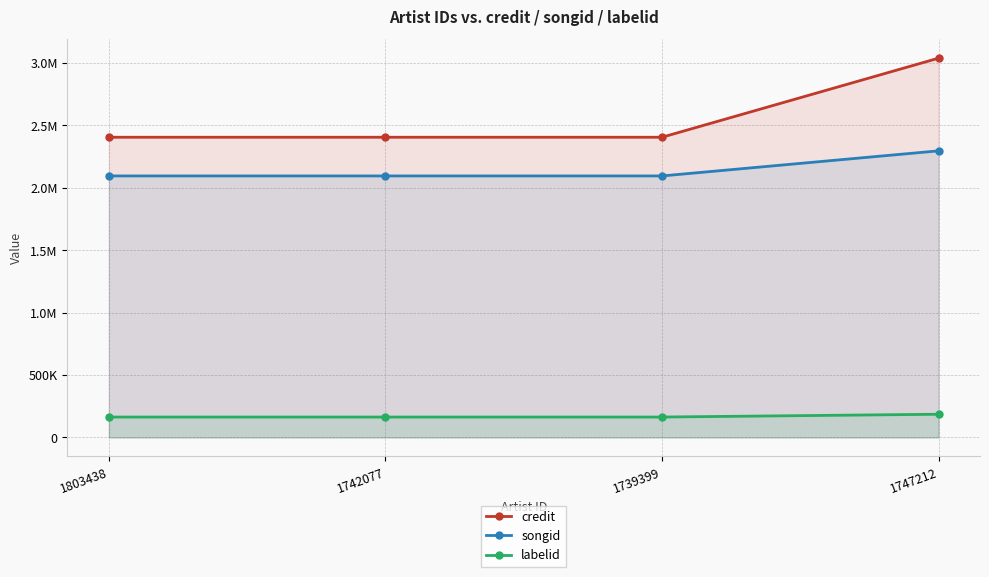

The labelid series shows 185920 at 1747212. True or false?

True